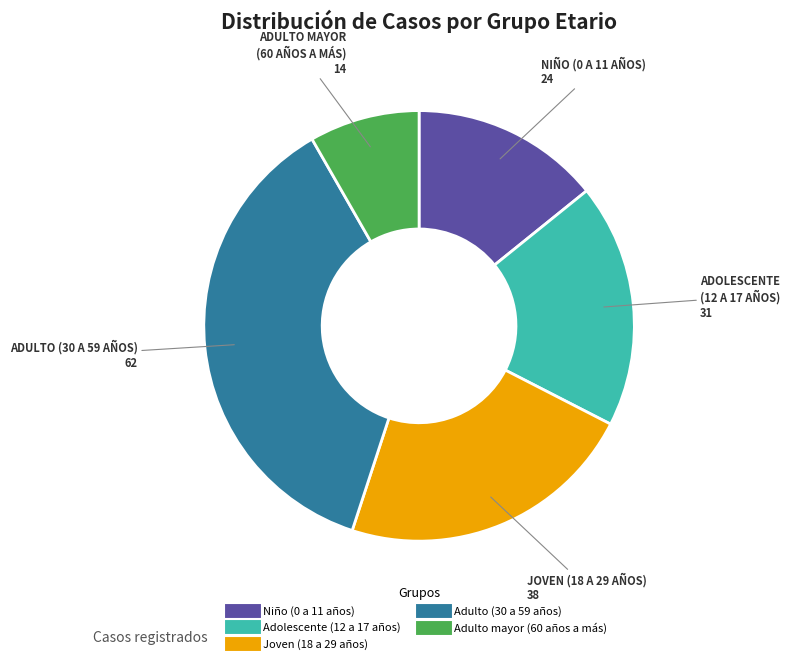

Do Adulto (30 a 59 años) and Niño (0 a 11 años) together represent more than half of the pie?

Yes